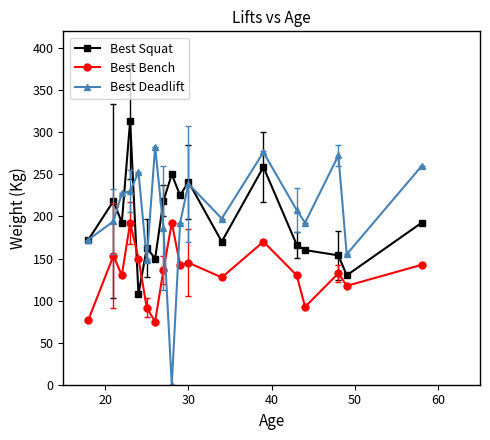

Which series has the largest range (max minus min)?

Best Deadlift